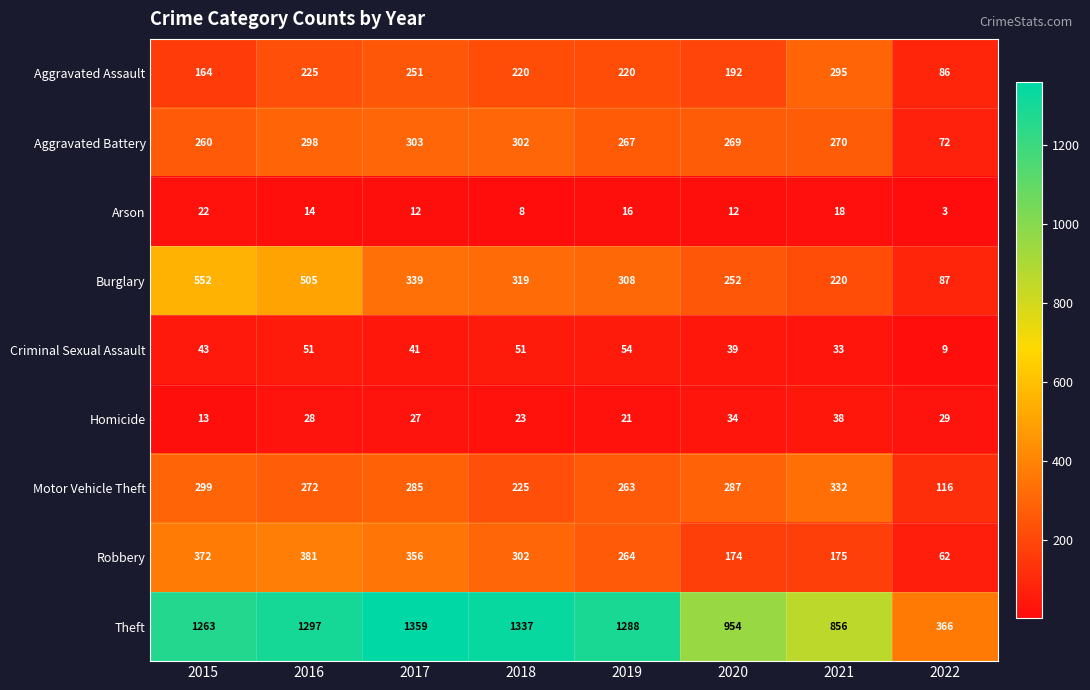

Which label corresponds to the largest value in the chart?

2017